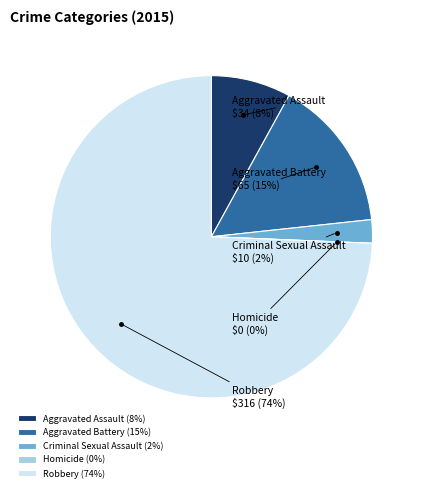

To the nearest percent, what is the combined percentage of Robbery and Aggravated Assault?

82%